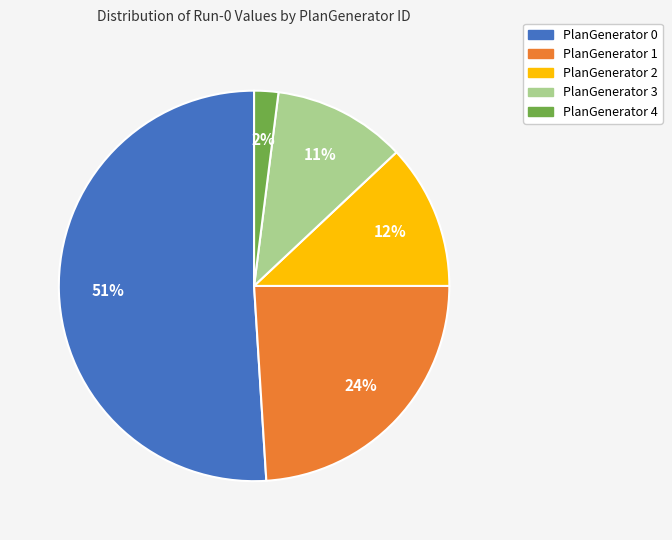

What percentage is the PlanGenerator 2 slice, to the nearest percent?

12%